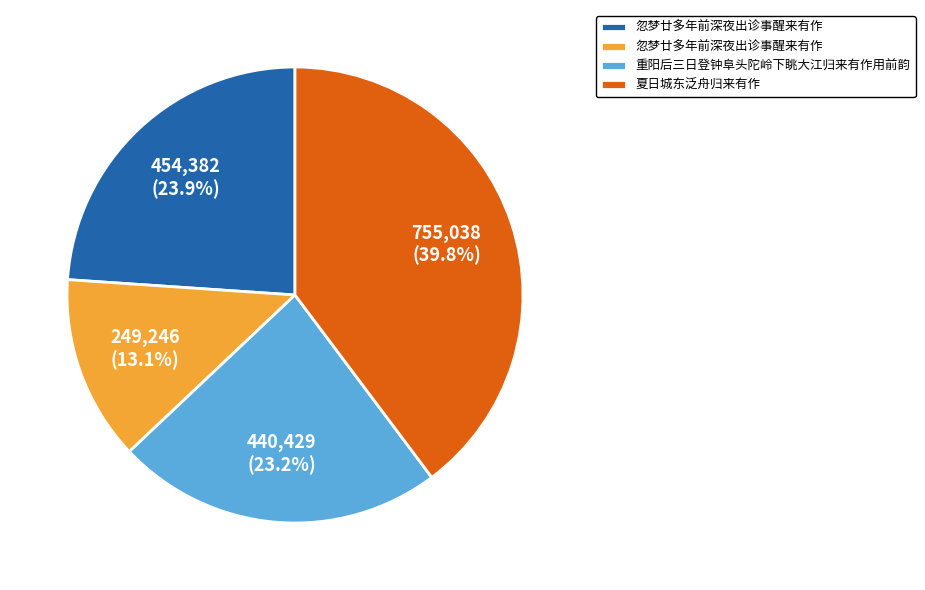

Is there a majority slice in this chart?

No